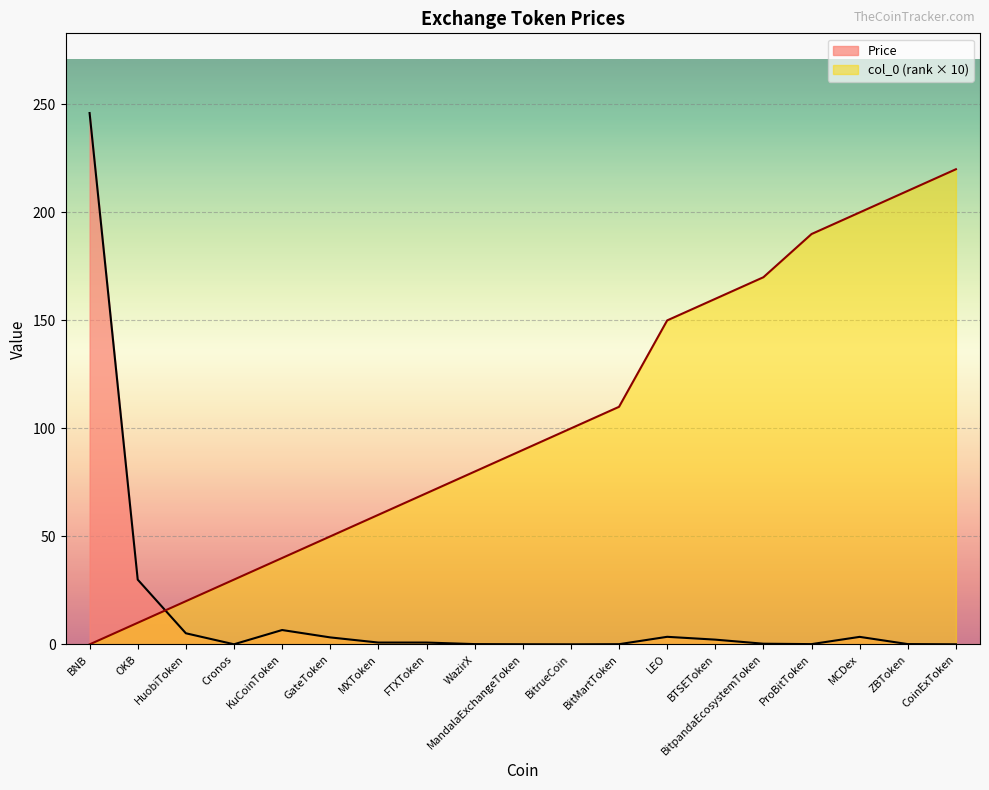

Which series has the largest range (max minus min)?

Price